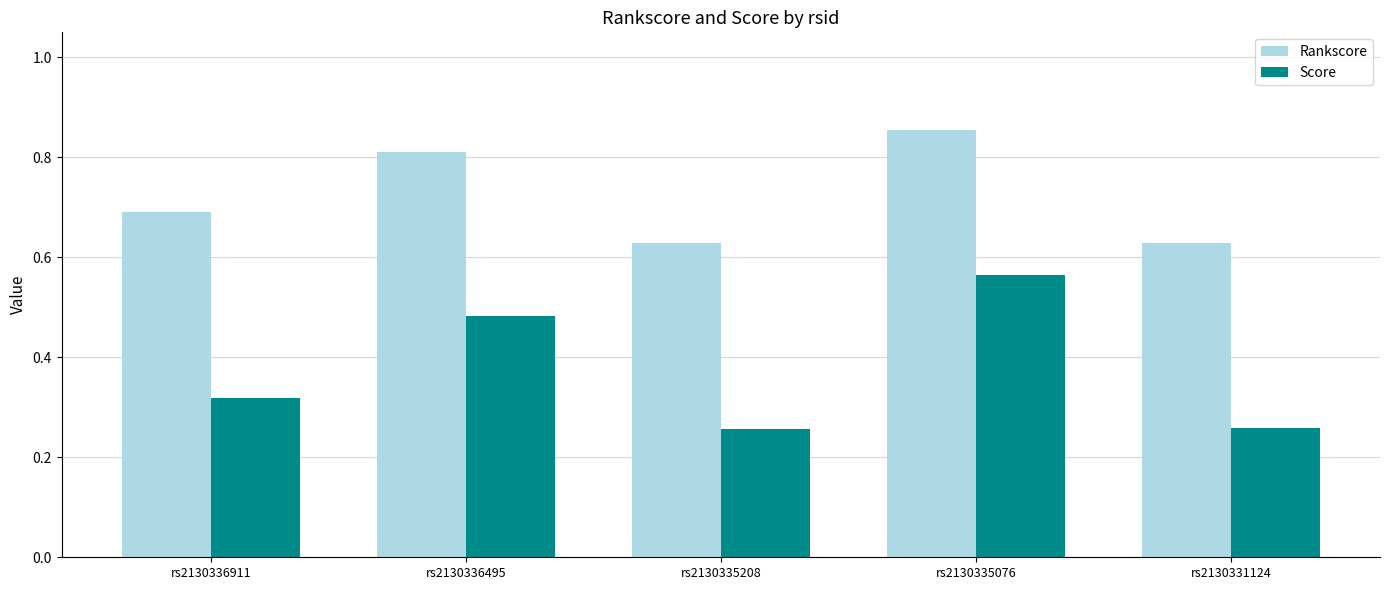

Between rs2130336911 and rs2130331124, which series saw the biggest shift?

Rankscore